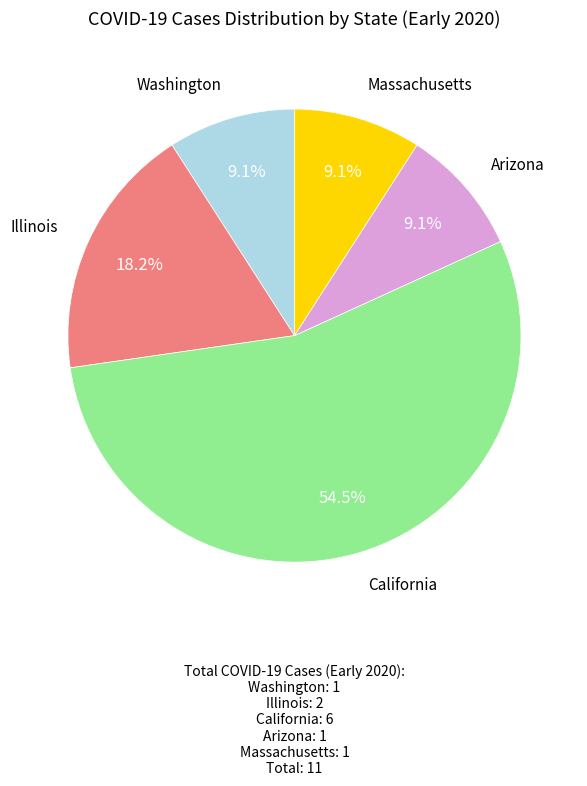

Count the number of slices in the pie.

5